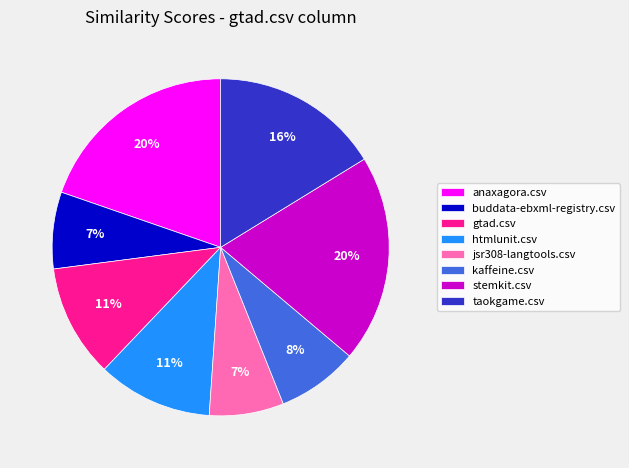

Is it true that buddata-ebxml-registry.csv is 1% of the pie?

False